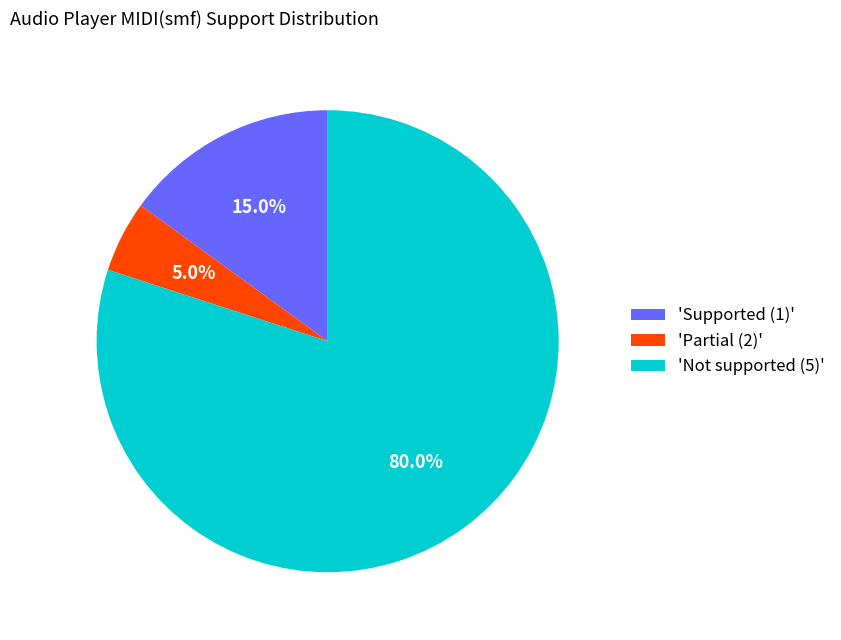

What portion of the pie excludes 'Not supported (5)'?

20.0%